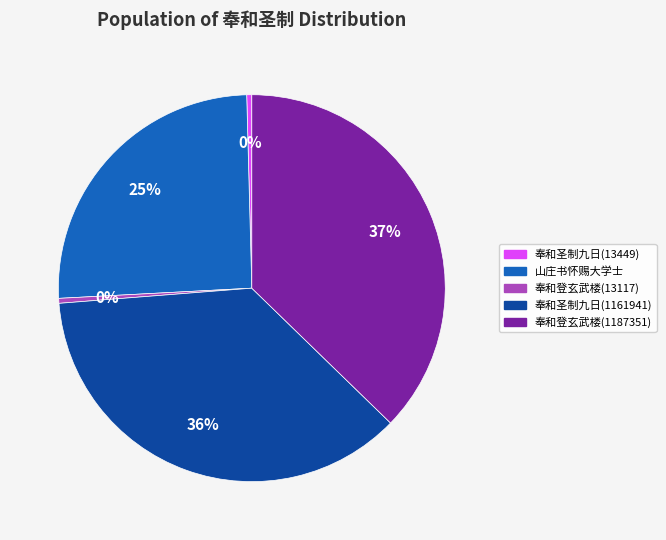

Does any single category account for the majority?

No